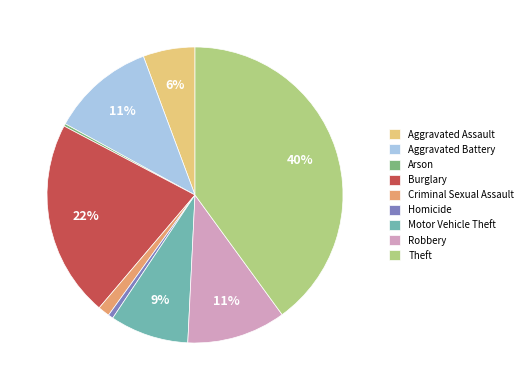

To the nearest percent, what portion does Theft represent?

40%